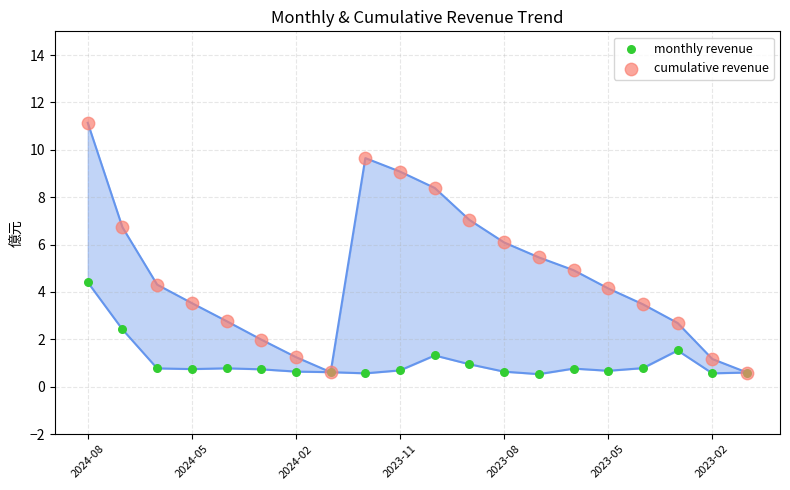

What are all the series names shown in the legend?

monthly revenue, cumulative revenue